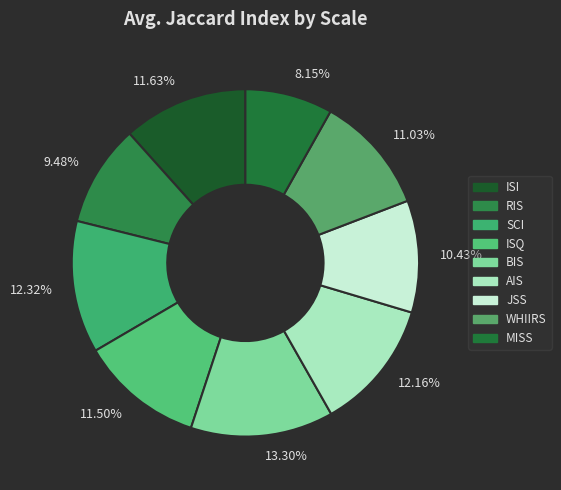

Which has a higher value, 11.50% or 13.30%?

13.30%